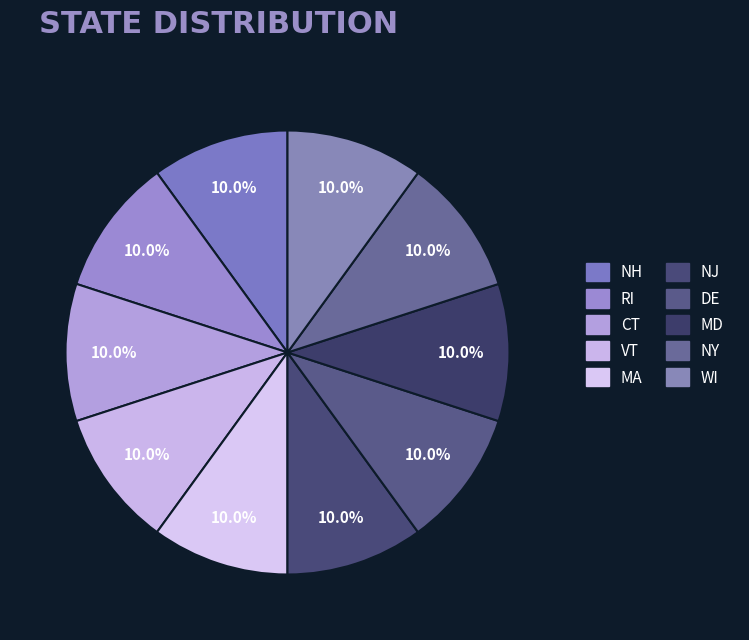

How many segments does this pie chart have?

10